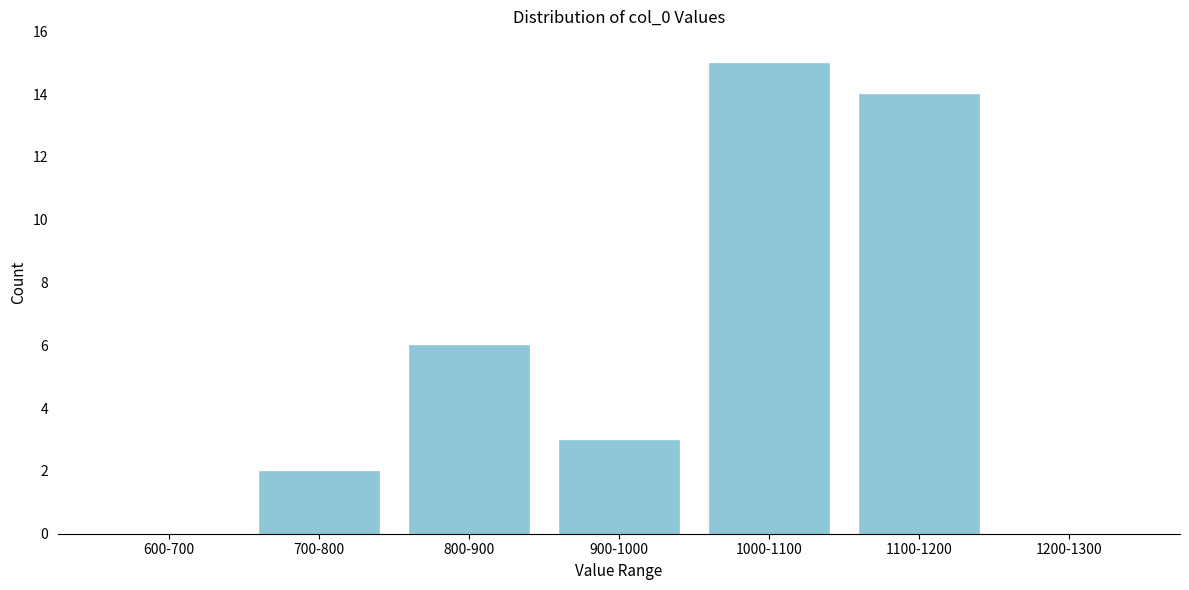

Reading right to left, extract all data points from this chart.

1200-1300=0	1100-1200=14	1000-1100=15	900-1000=3	800-900=6	700-800=2	600-700=0